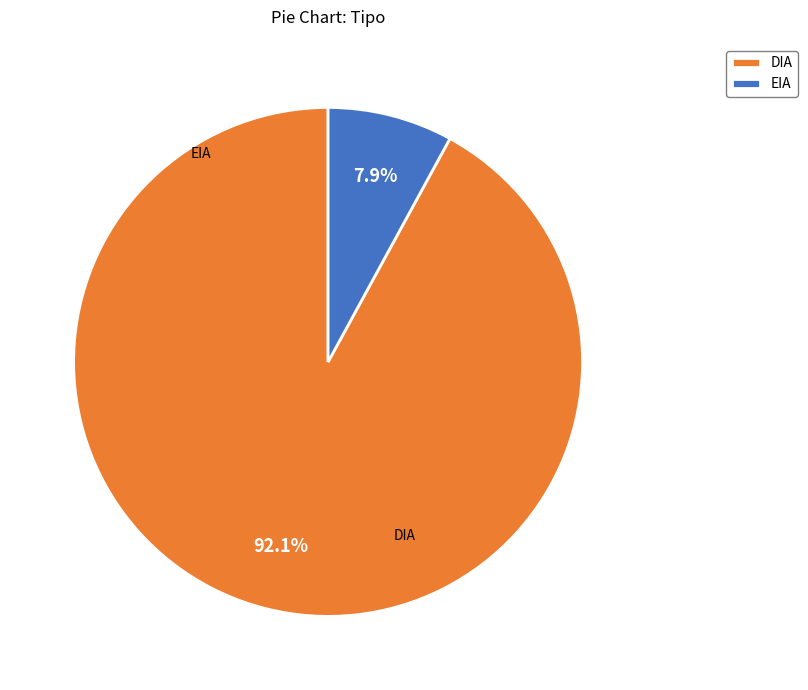

How many slices are in this pie chart?

2